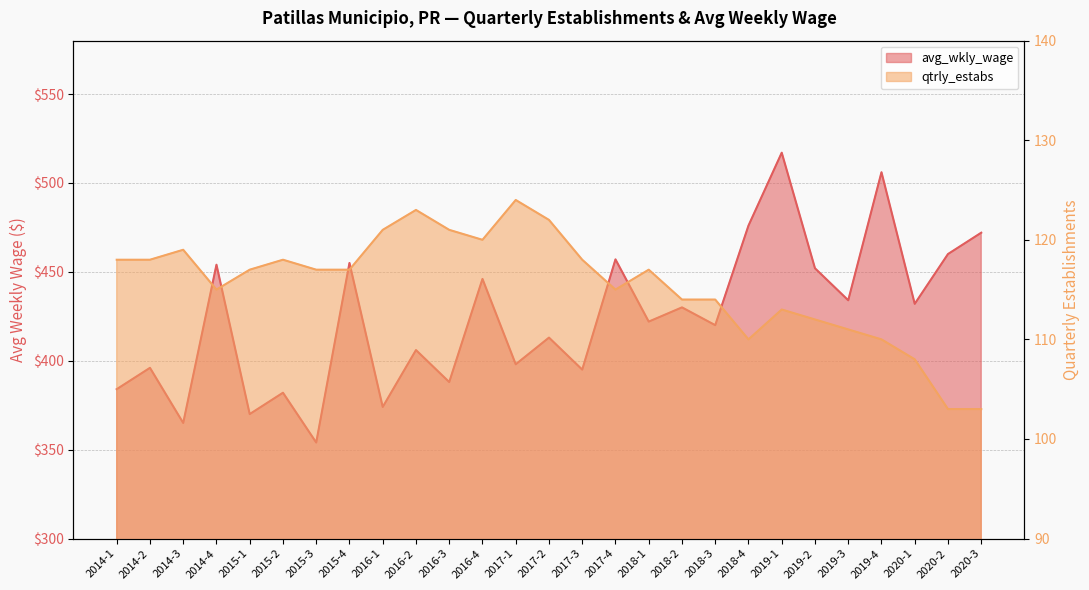

At which category does the chart reach its peak across all series?

2019-1